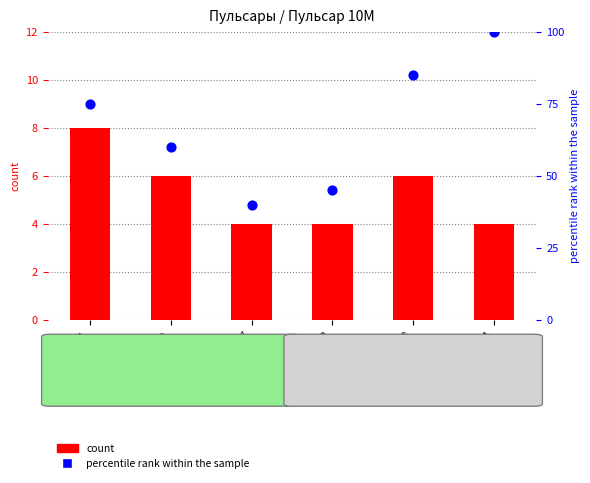

Is the value of percentile rank within the sample at 00098947 greater than the value of count at 00098942?

Yes